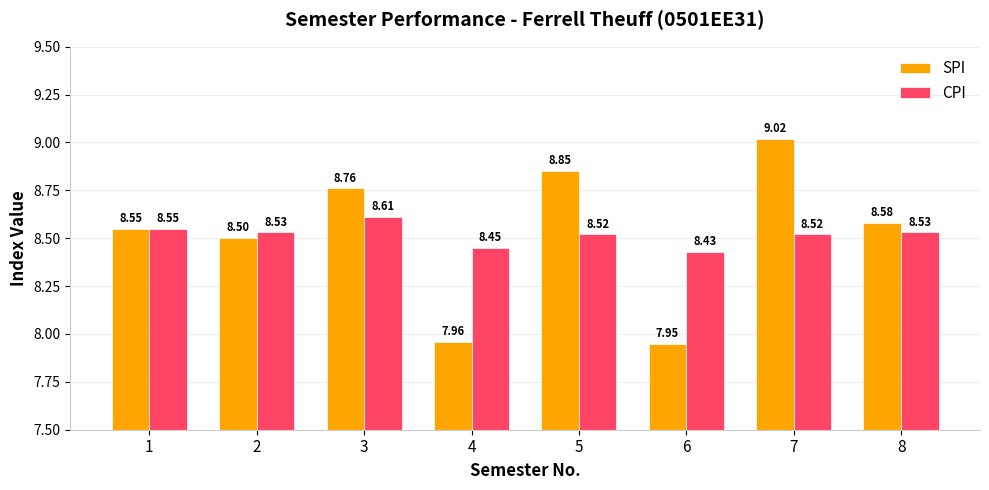

At 7, list the series in order from largest to smallest.

SPI, CPI